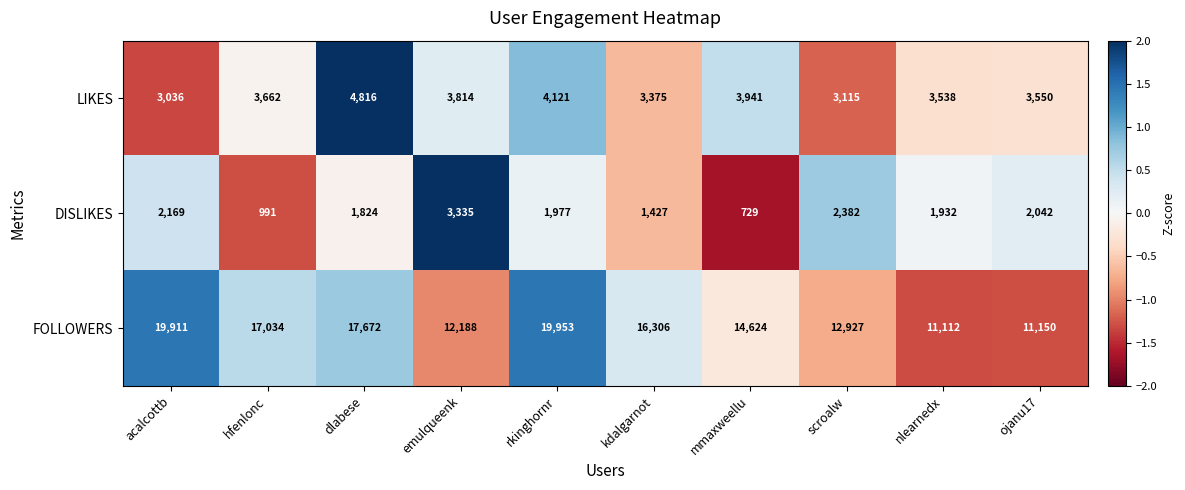

What is the difference between the maximum and minimum values in the LIKES series?

1780